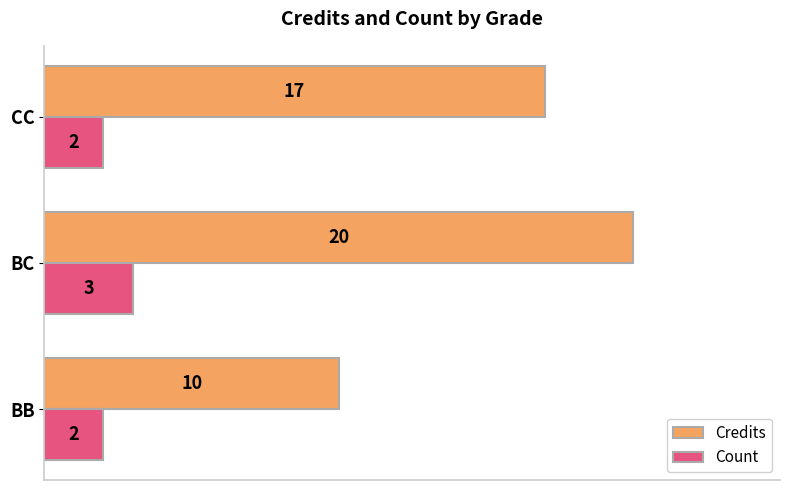

Rank the series at BC from lowest to highest value.

Count, Credits